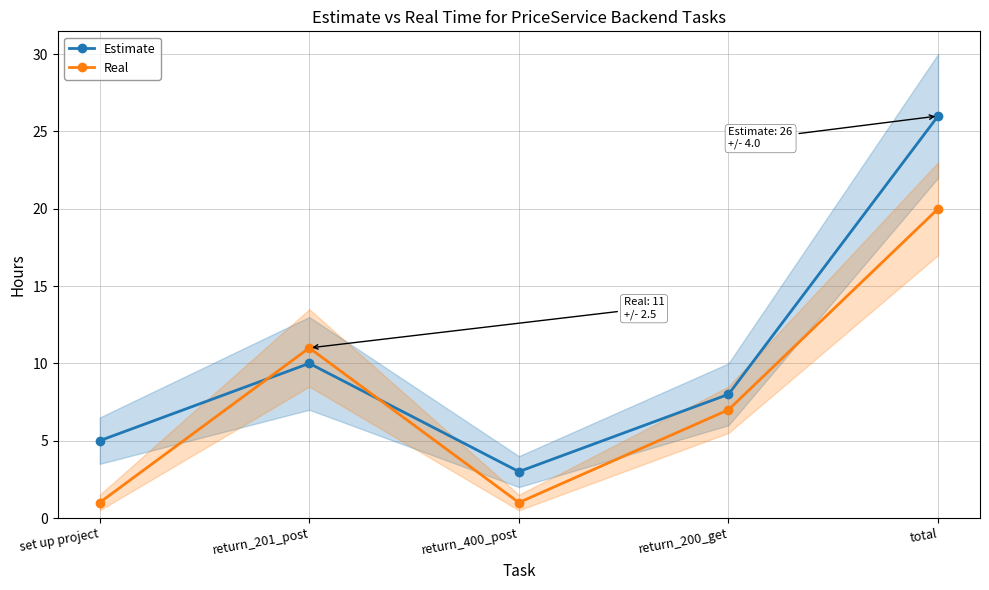

What is the difference between the second highest and second lowest values in the Real series?

10